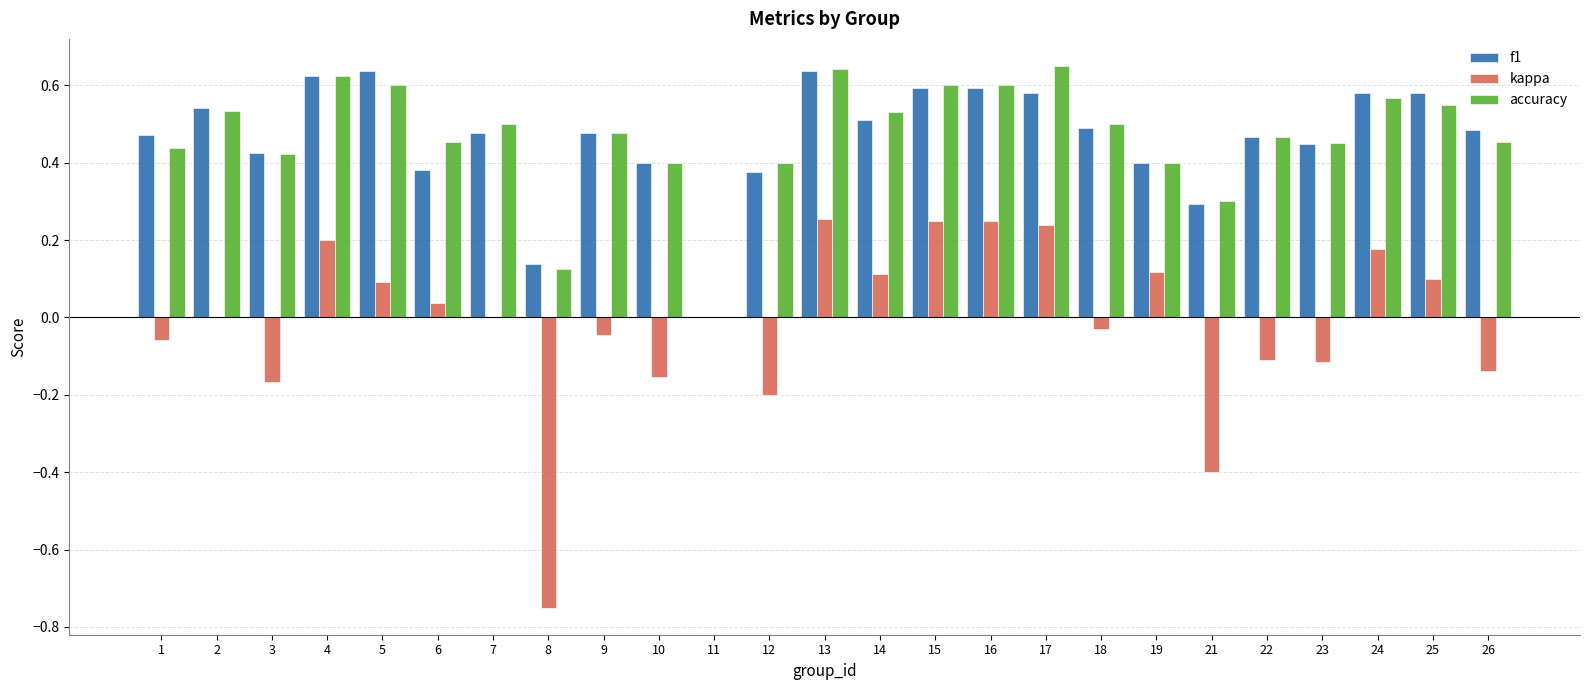

Which series changed the most between 18 and 24?

kappa